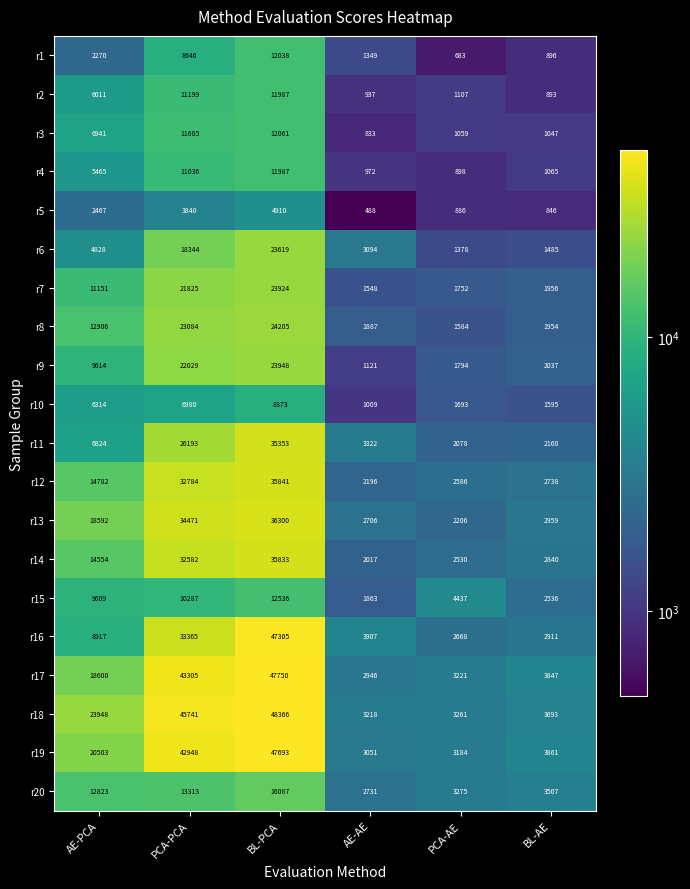

Rank the series at PCA-PCA from highest to lowest value.

r18, r17, r19, r13, r16, r12, r14, r11, r8, r9, r7, r6, r20, r3, r2, r4, r15, r1, r10, r5